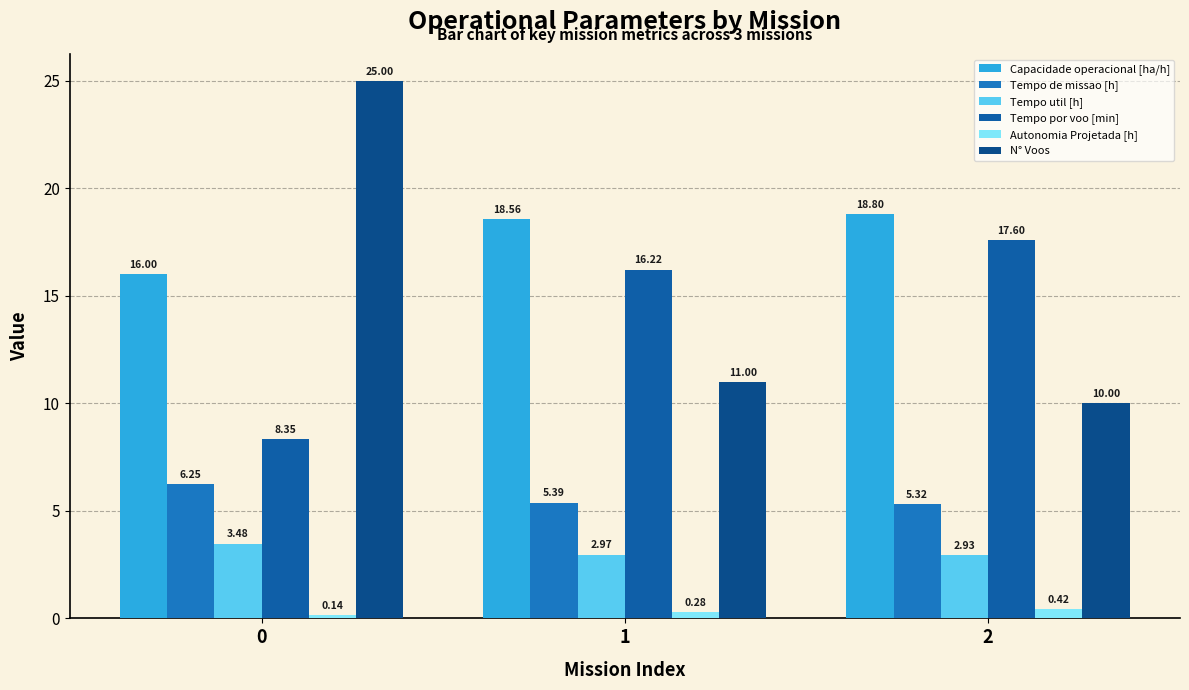

How many bars are there in total?

18